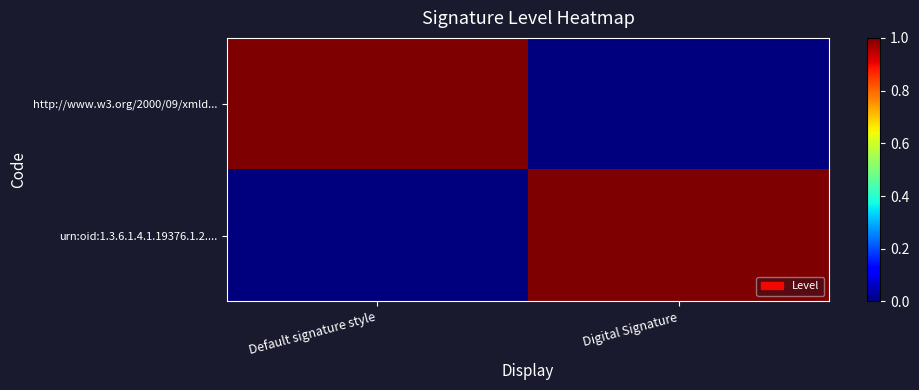

Between Default signature style and Digital Signature, which series saw the biggest shift?

http://www.w3.org/2000/09/xmld...